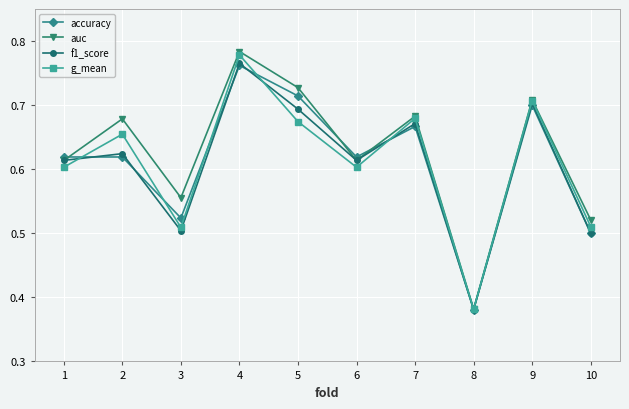

Is the value of auc at 1 greater than the value of accuracy at 10?

Yes